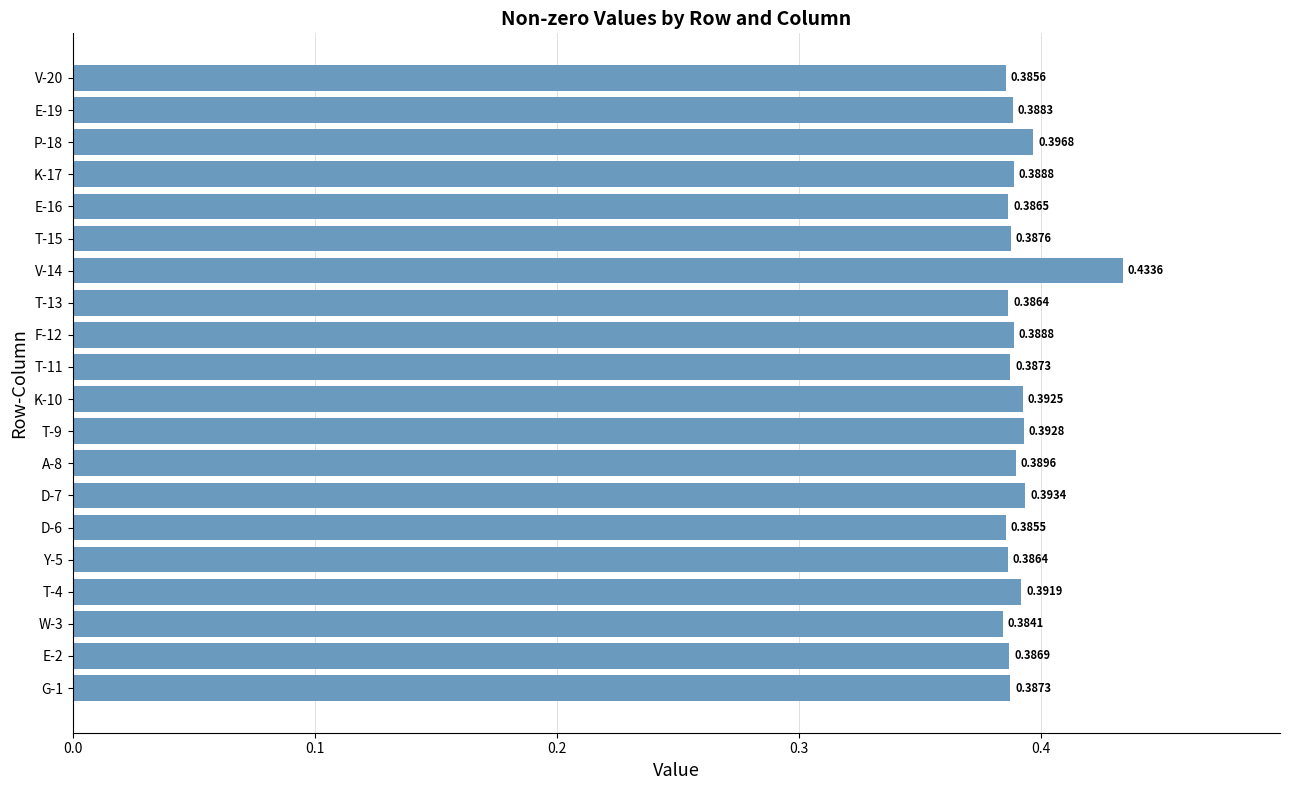

Between E-16 and D-6, which is larger?

E-16